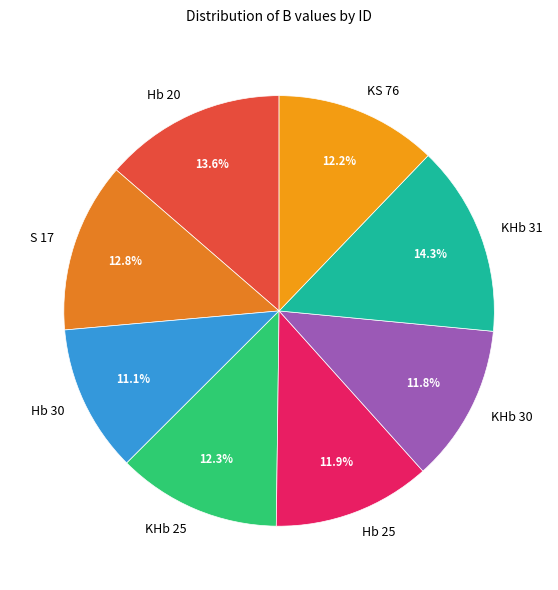

How many slices are in this pie chart?

8